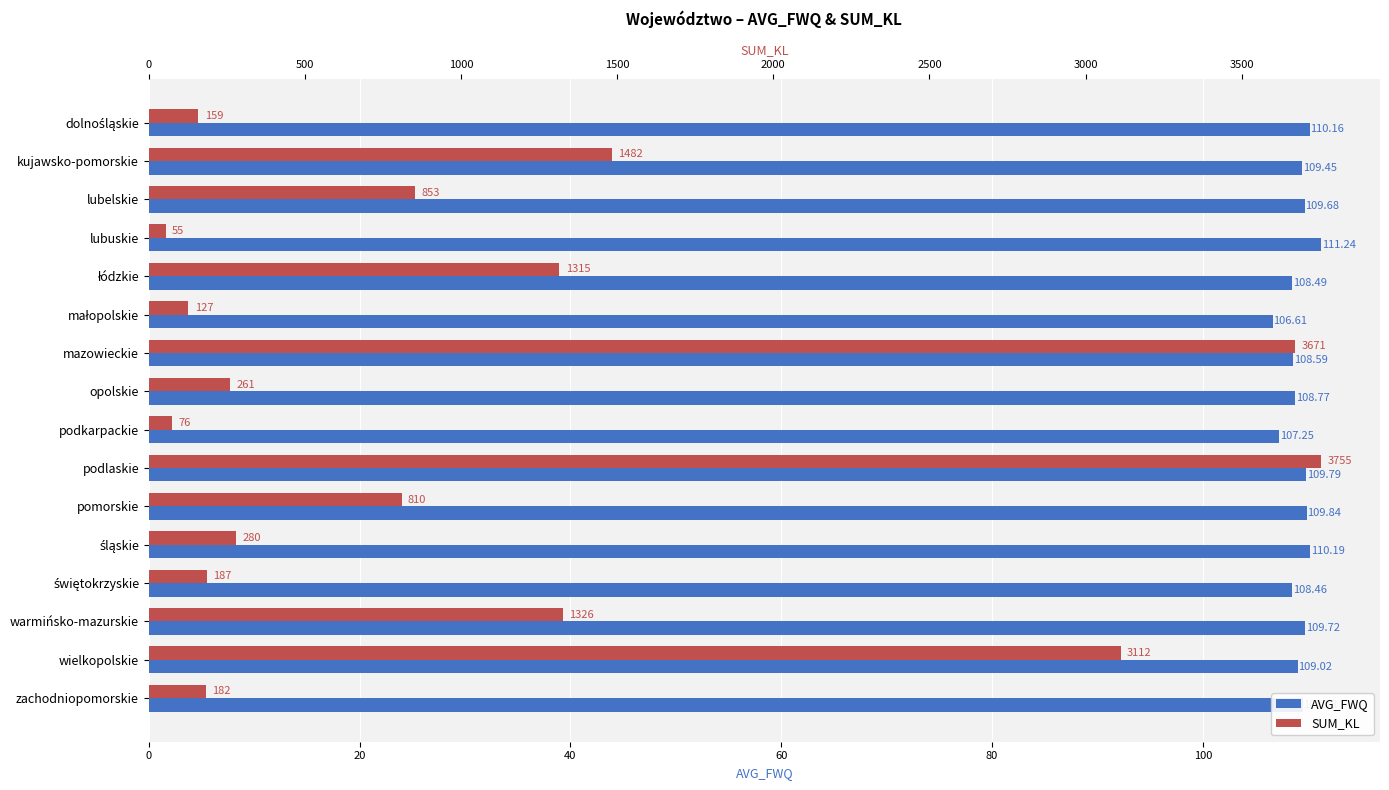

What are all the series names shown in the legend?

AVG_FWQ, SUM_KL